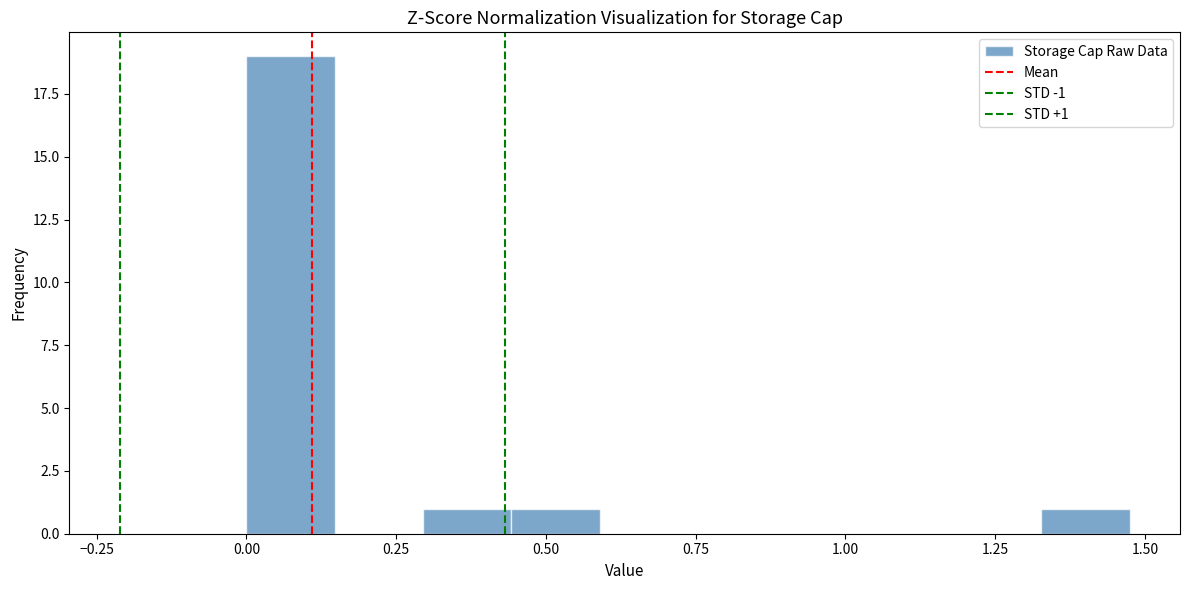

Around what value on the x-axis is the tallest bar? Give the approximate position of its centre, as read against the axis.

0.05